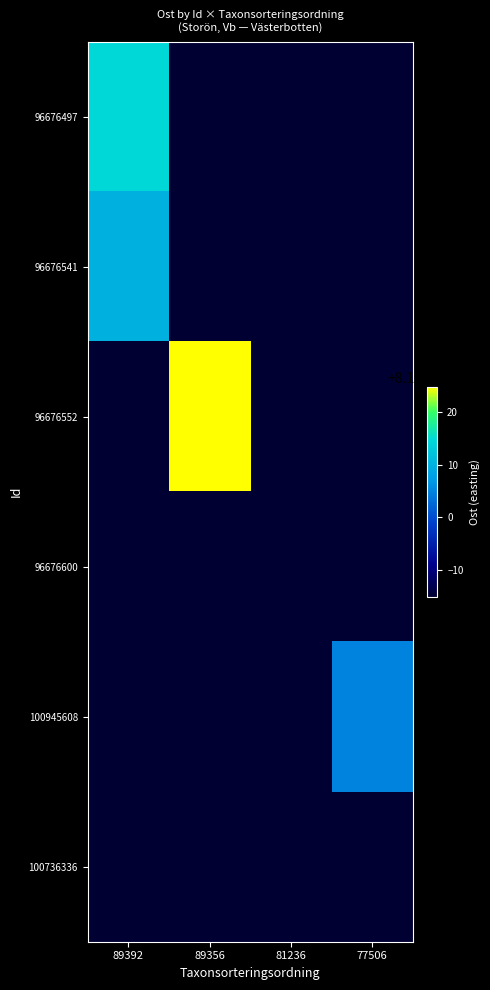

How many distinct data groups are displayed?

6